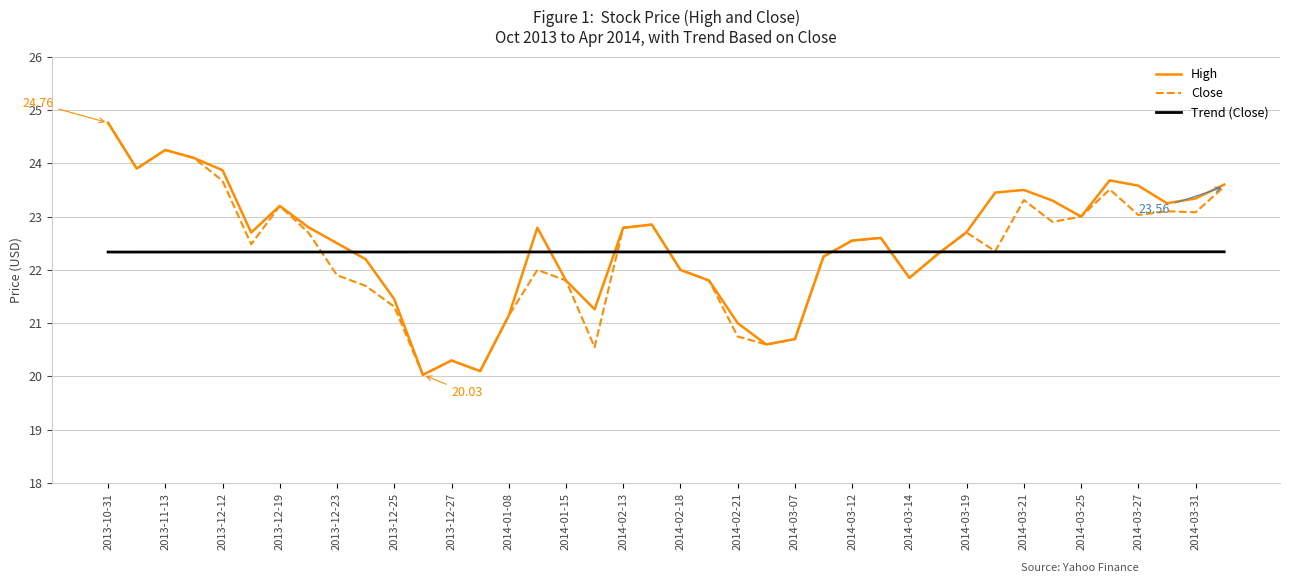

Is this an area chart (filled region under the line)?

No